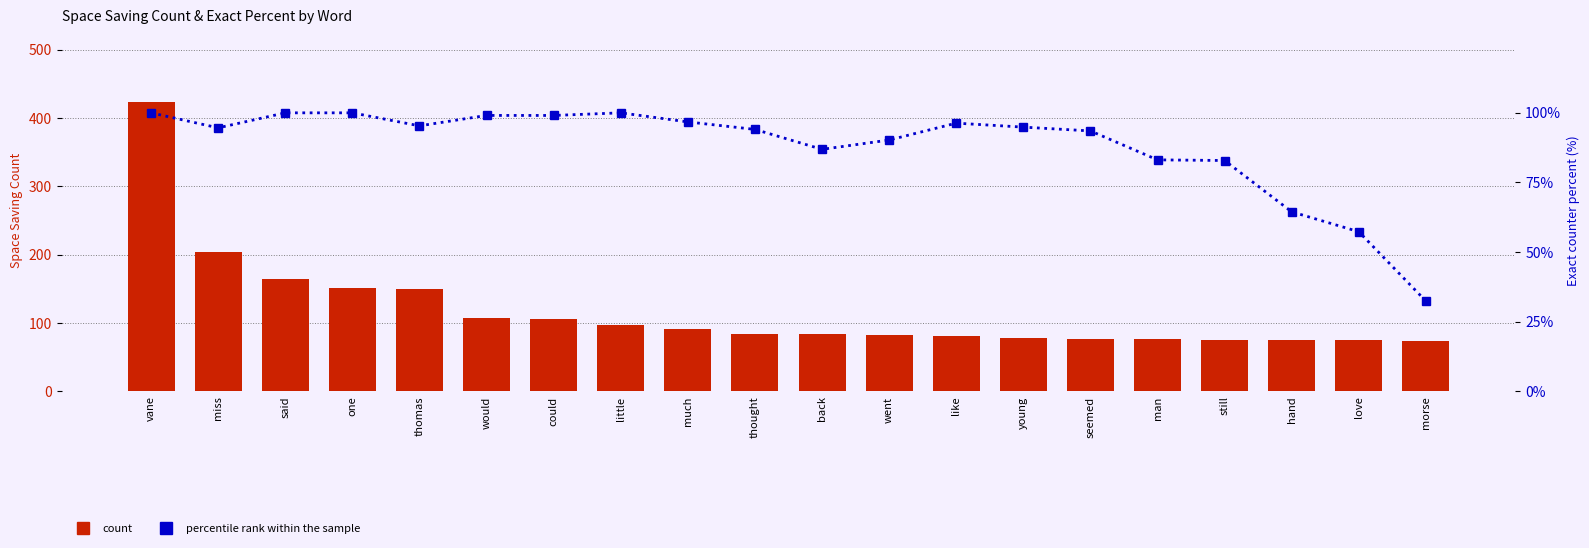

At how many categories does at least one series exceed 393?

1